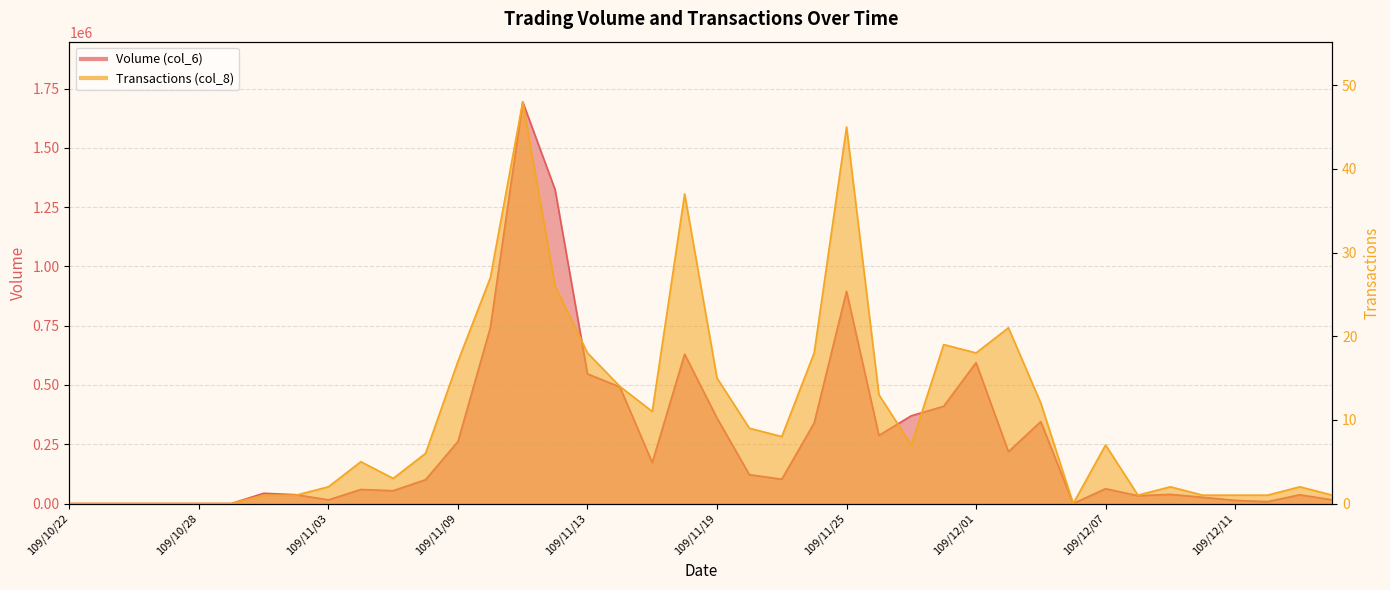

List the series in order of their overall mean, highest first.

Volume (col_6), Transactions (col_8)